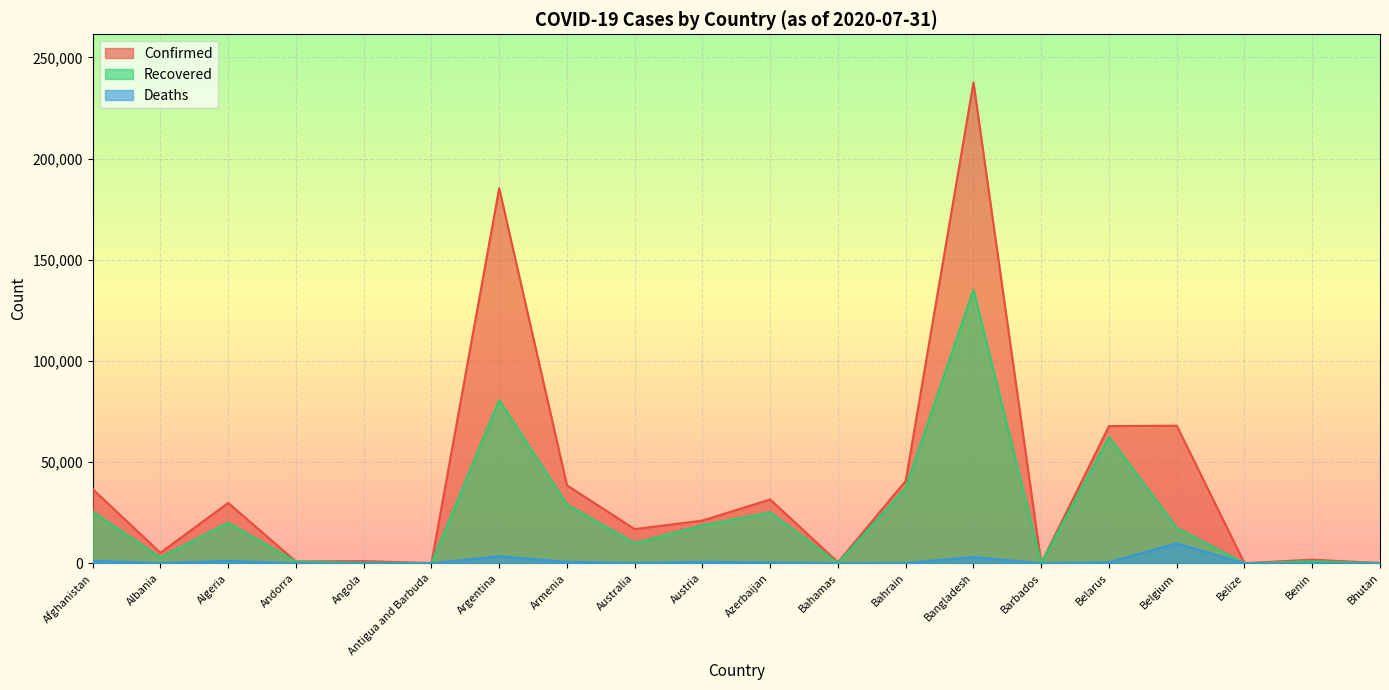

List the series in order of their overall mean, highest first.

Confirmed, Recovered, Deaths